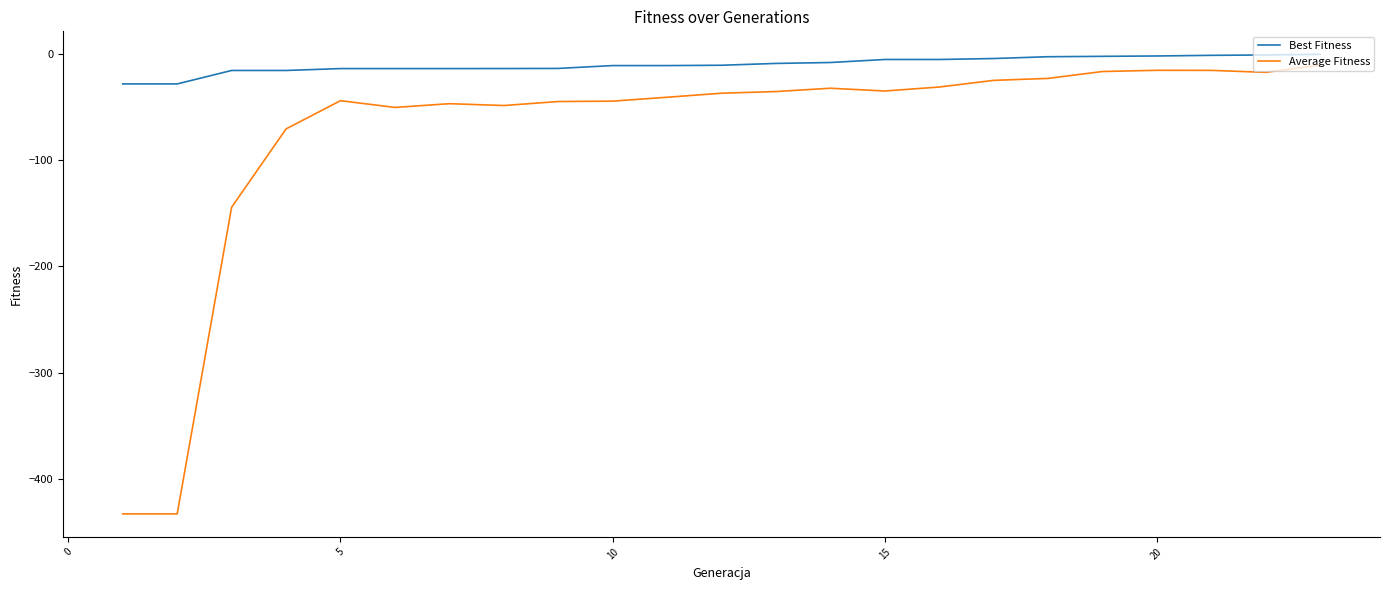

Which series has the widest spread of values?

Average Fitness